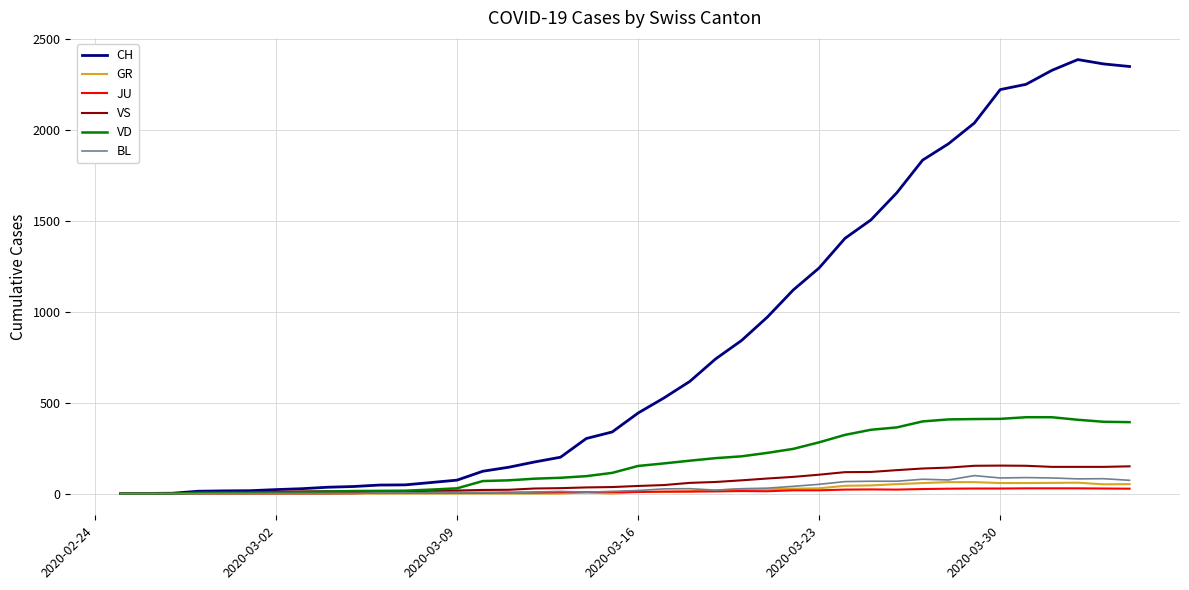

Which series has the largest range (max minus min)?

CH